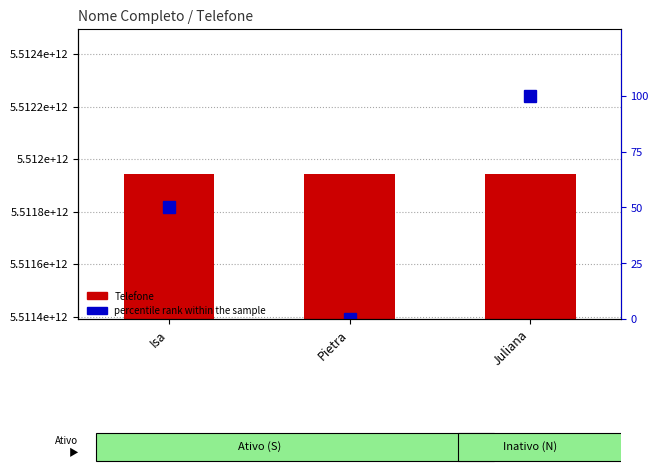

Where does the Telefone series first go above 5511943808142?

Juliana